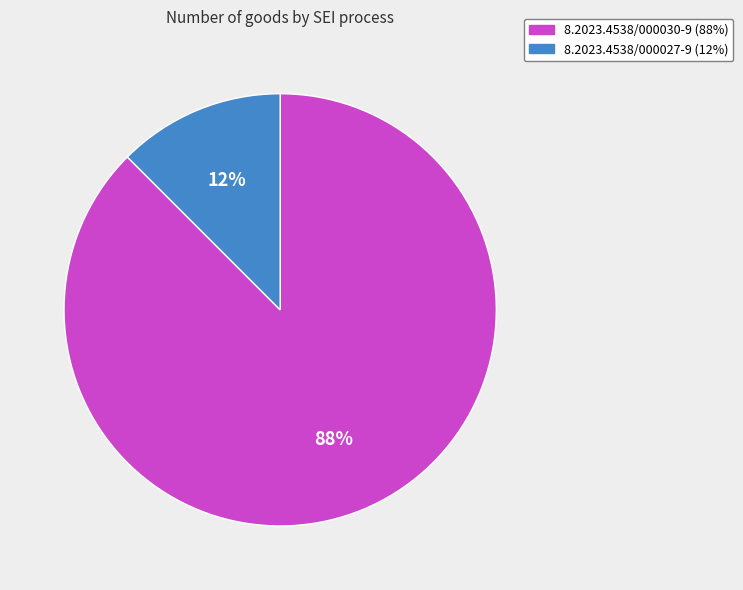

To the nearest percent, what is the combined percentage of 8.2023.4538/000027-9 and 8.2023.4538/000030-9?

100%